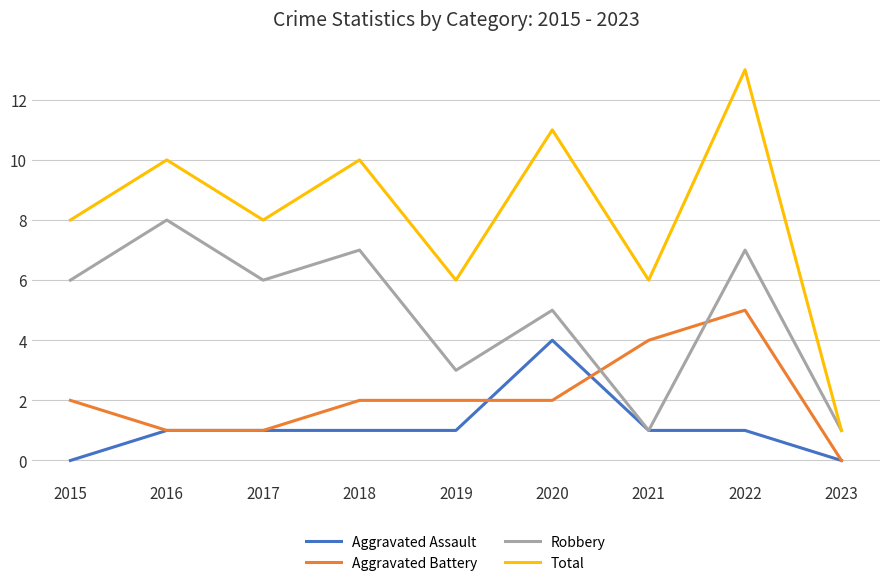

How many interior local peaks does the Robbery series have?

4